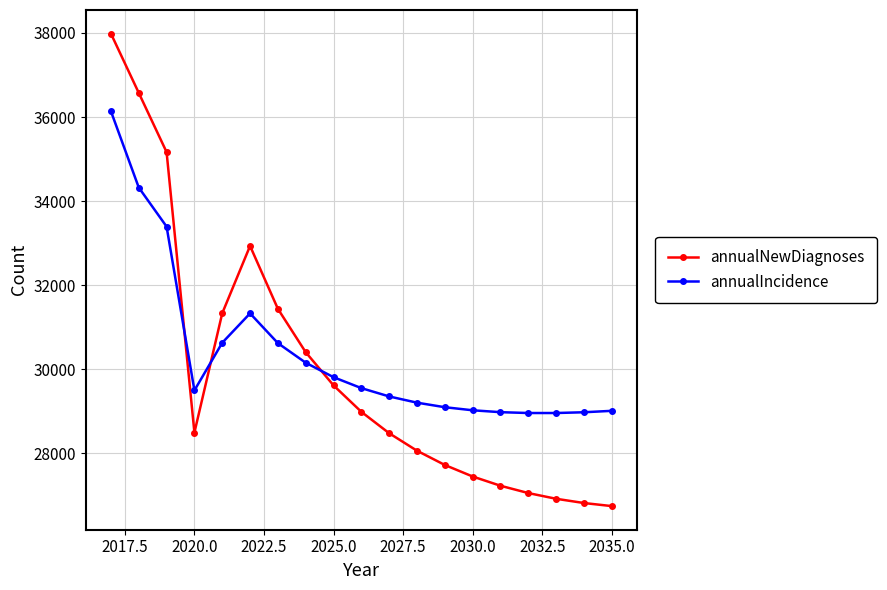

What is the smallest value displayed?

26747